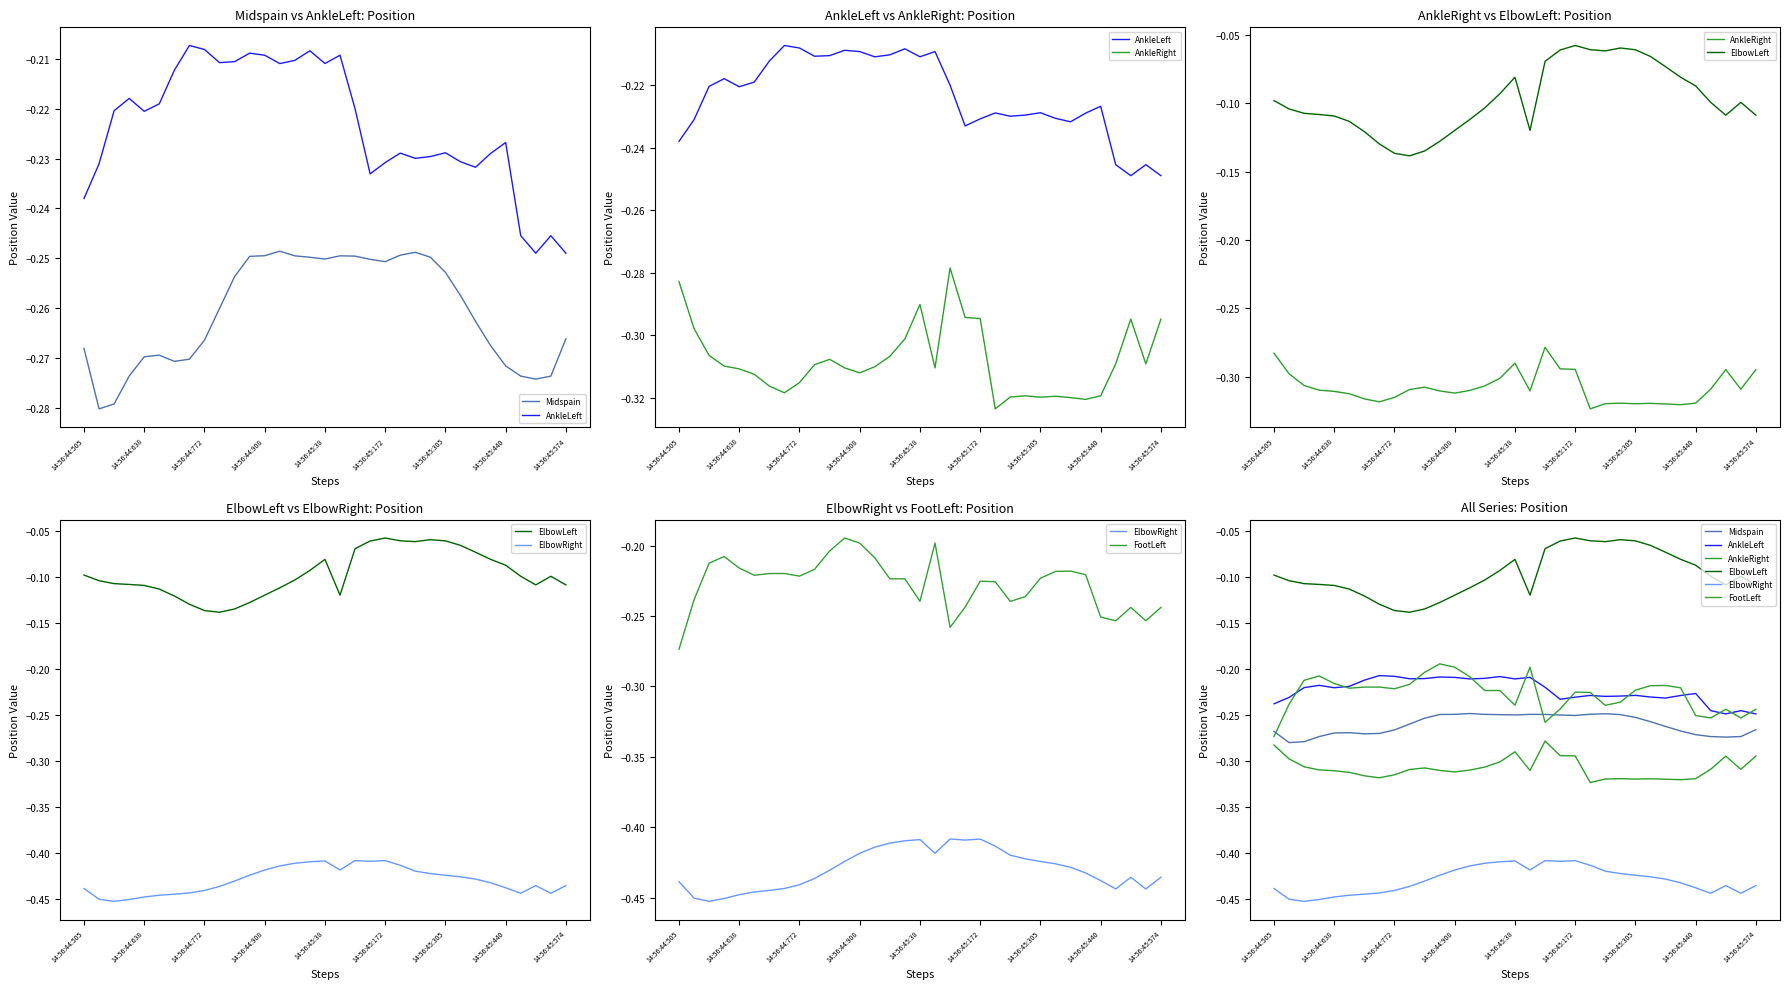

What is the minimum value for ElbowLeft?

-0.1